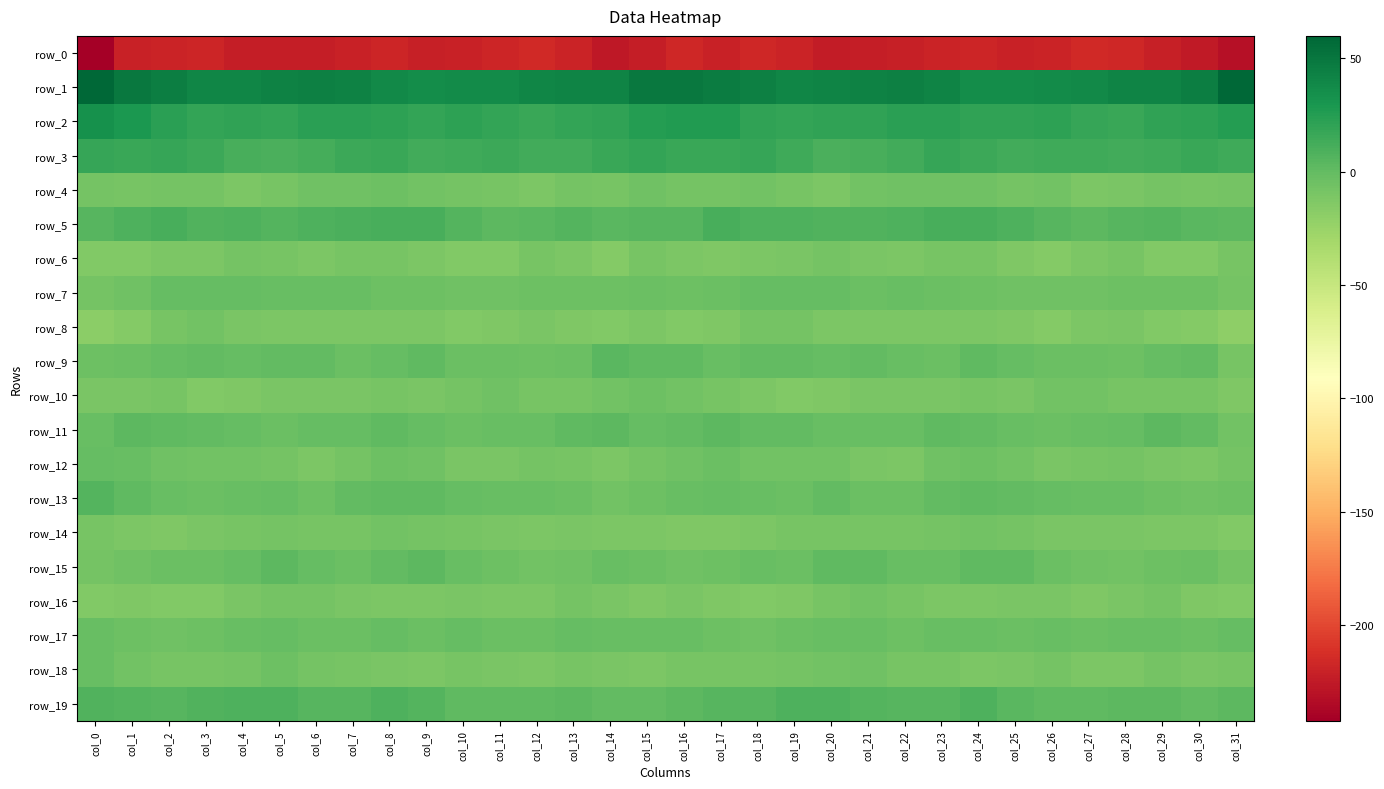

What is the total value across all series at col_1?

-207.9